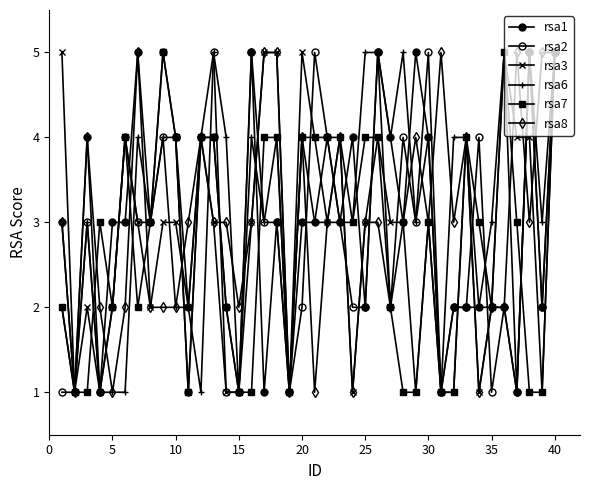

Reading left to right, list all the values displayed in this chart.

rsa1: 3	1	4	1	3	3	5	3	5	4	2	4	4	2	1	5	1	3	1	3	3	4	3	4	2	5	4	3	5	4	1	2	2	2	2	2	1	5	2	5
rsa2: 1	1	3	1	2	4	3	3	4	4	1	4	5	1	1	5	3	3	1	2	5	4	3	2	2	5	2	4	3	5	1	2	2	4	1	2	1	5	2	5
rsa3: 5	1	2	1	2	4	3	2	3	3	2	4	3	1	1	3	5	5	1	5	4	3	4	1	3	4	3	3	1	3	1	1	4	1	2	5	4	4	1	5
rsa6: 2	1	3	1	1	1	4	3	4	2	2	1	5	4	1	4	3	4	1	4	3	3	3	3	5	5	4	5	3	4	1	4	4	2	3	5	1	5	3	5
rsa7: 2	1	1	3	2	4	2	3	5	4	1	4	4	2	1	1	4	4	1	4	4	4	4	3	4	4	2	1	1	3	1	1	4	3	2	5	3	1	1	5
rsa8: 3	1	4	2	1	2	5	2	2	2	3	4	3	3	2	3	5	5	1	4	1	3	4	1	3	3	2	3	4	3	5	3	4	1	2	2	5	3	5	5